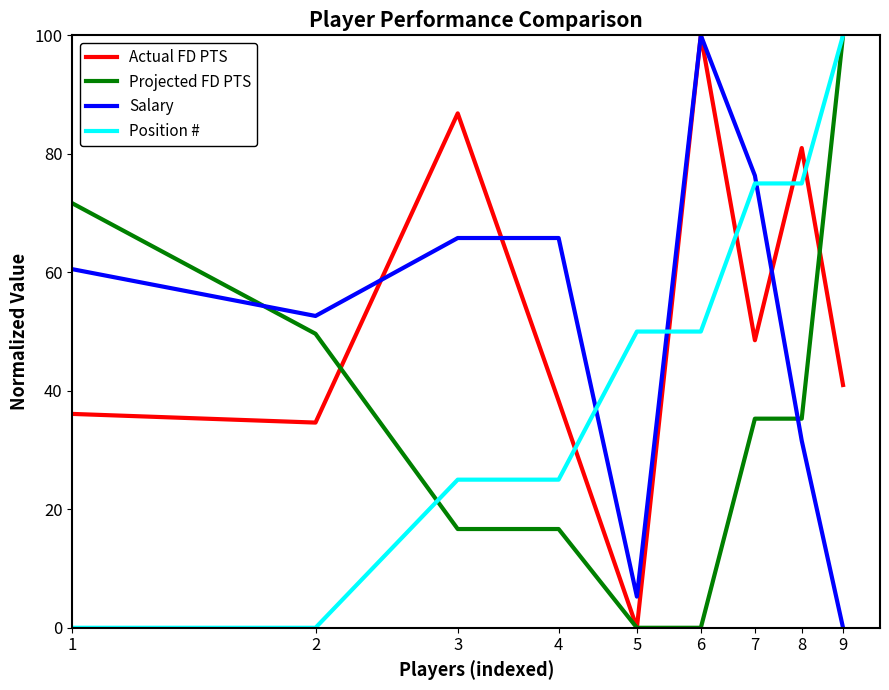

How many times do Position # and Actual FD PTS cross each other?

5